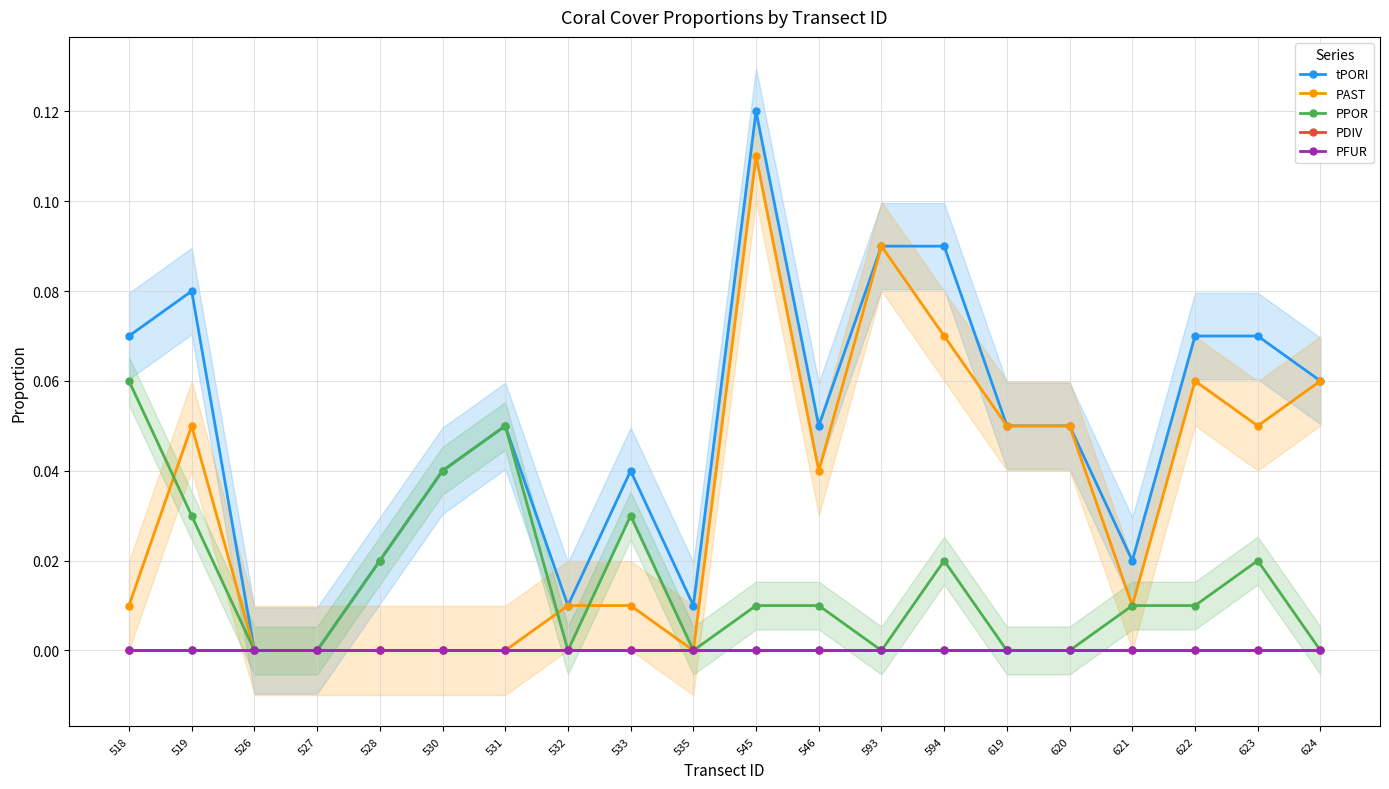

Is it true that PPOR equals 0.0 at 619?

True